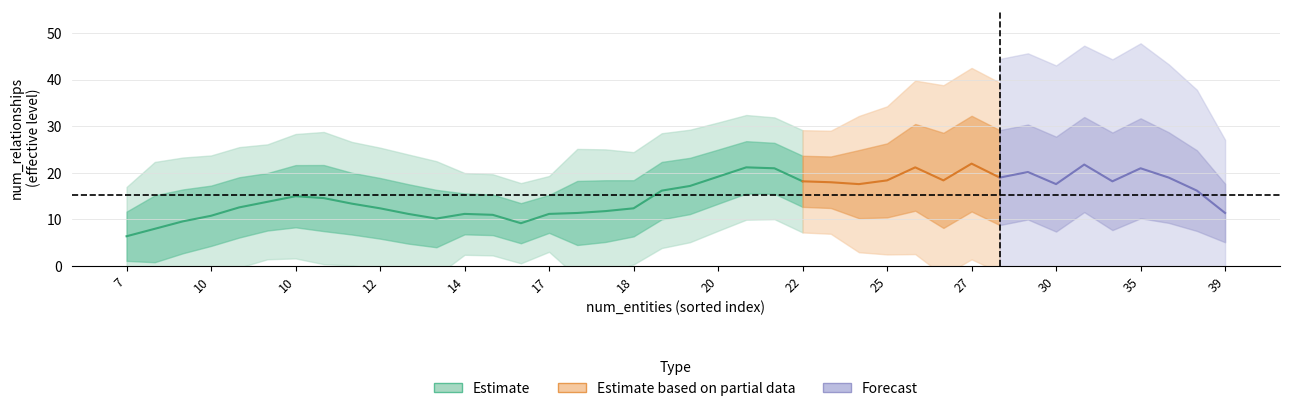

At which category does the chart reach its minimum across all series?

7